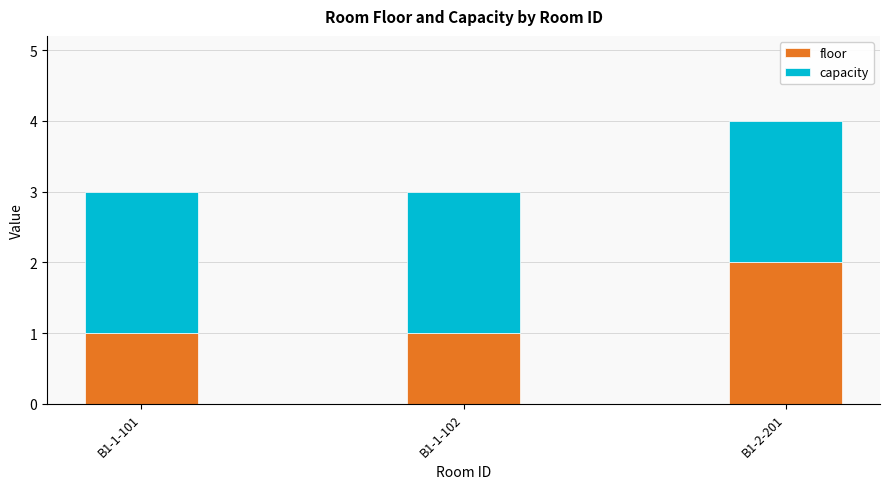

The value of floor at B1-1-101 is 1. True or false?

True